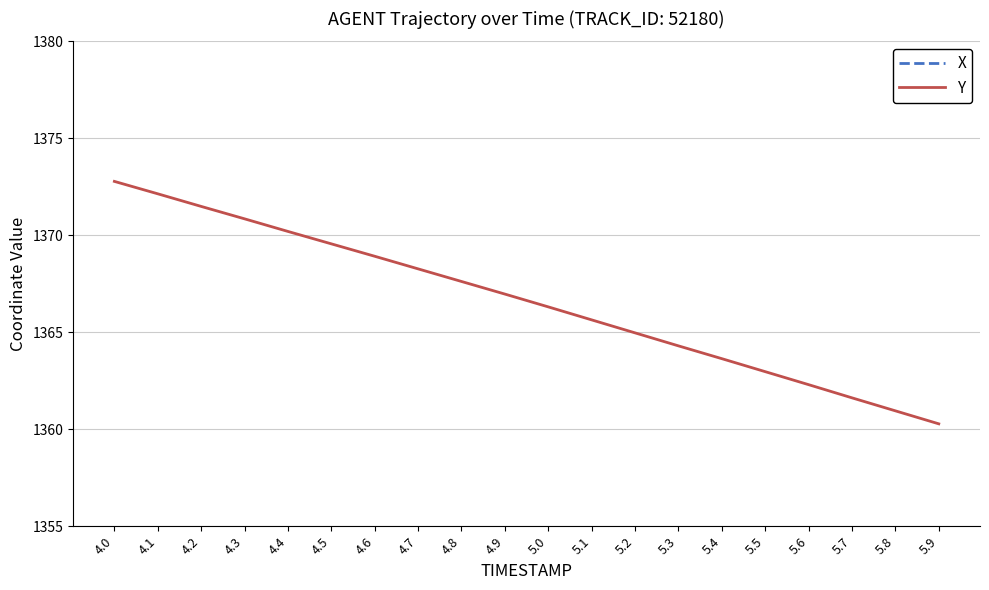

True or false: X and Y intersect in this chart.

False